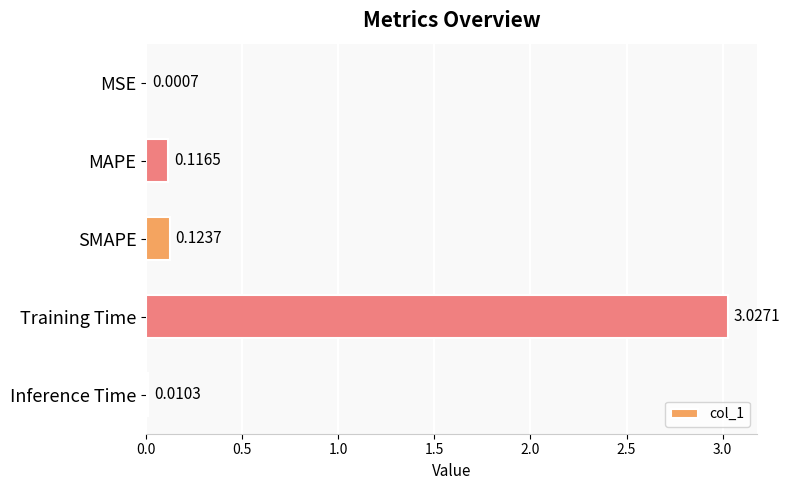

Which has a higher value, MSE or MAPE?

MAPE